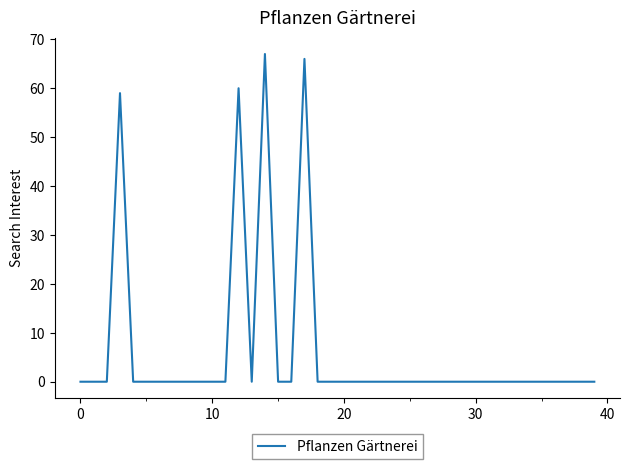

What is the difference between the maximum and minimum values?

67